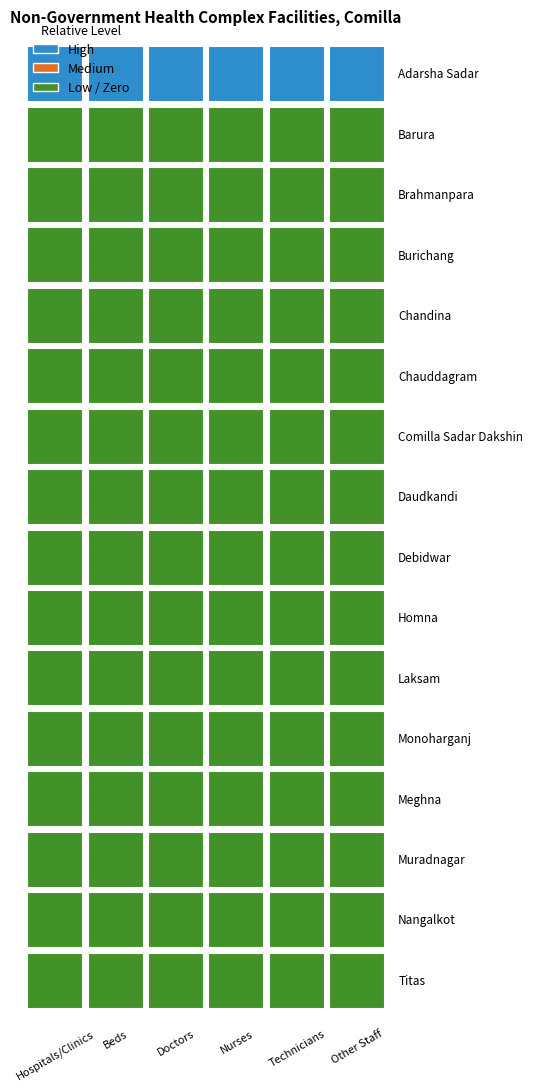

What is the greatest value displayed?

1521